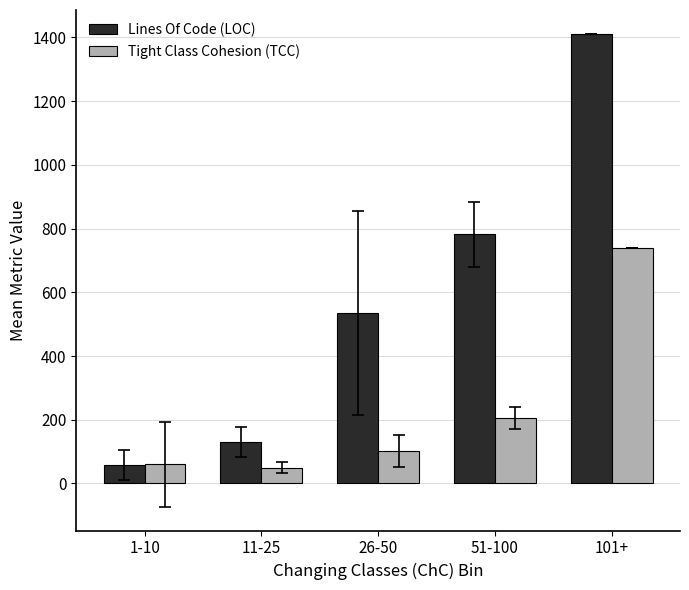

How many series are shown in this chart?

2